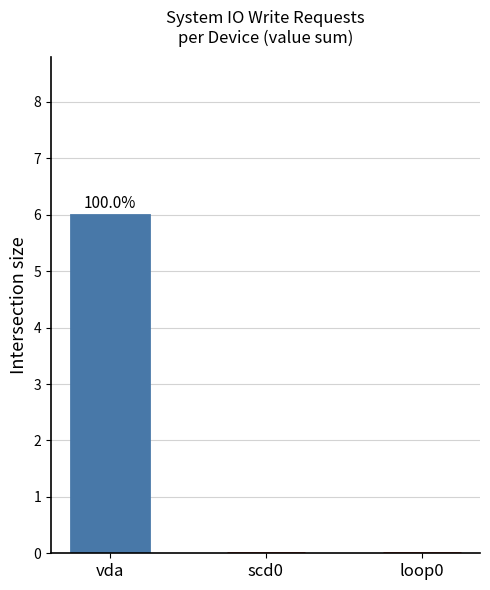

What is the approximate value at vda?

6